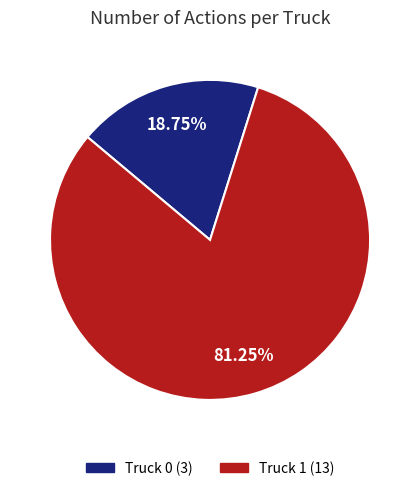

Do Truck 0 and Truck 1 together represent more than half of the pie?

Yes